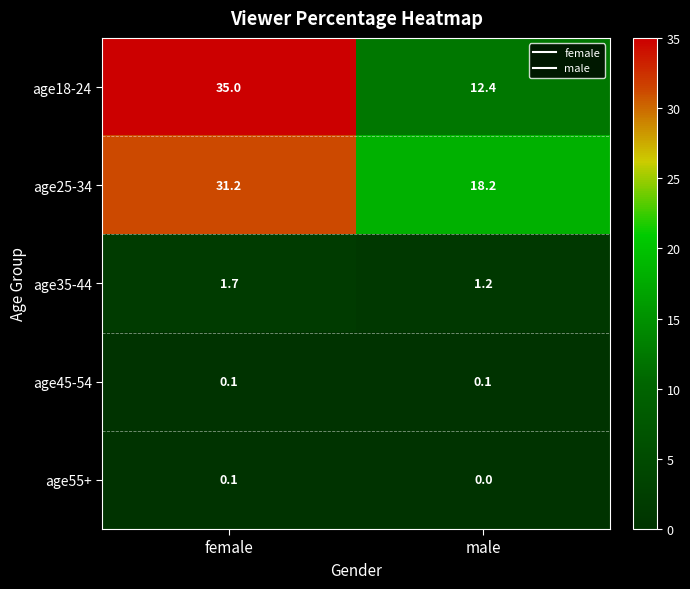

What is the difference between the highest and lowest values at female?

34.9